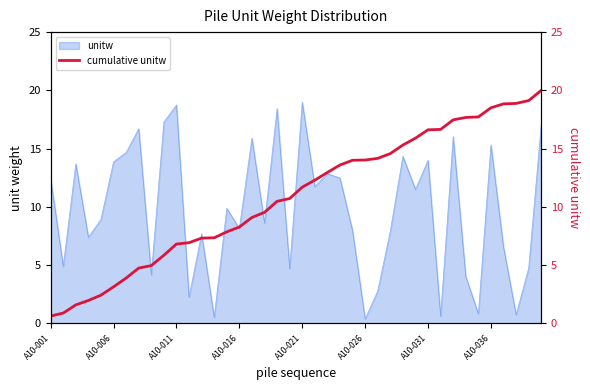

The unitw series shows 12.4 at A10-001. True or false?

True